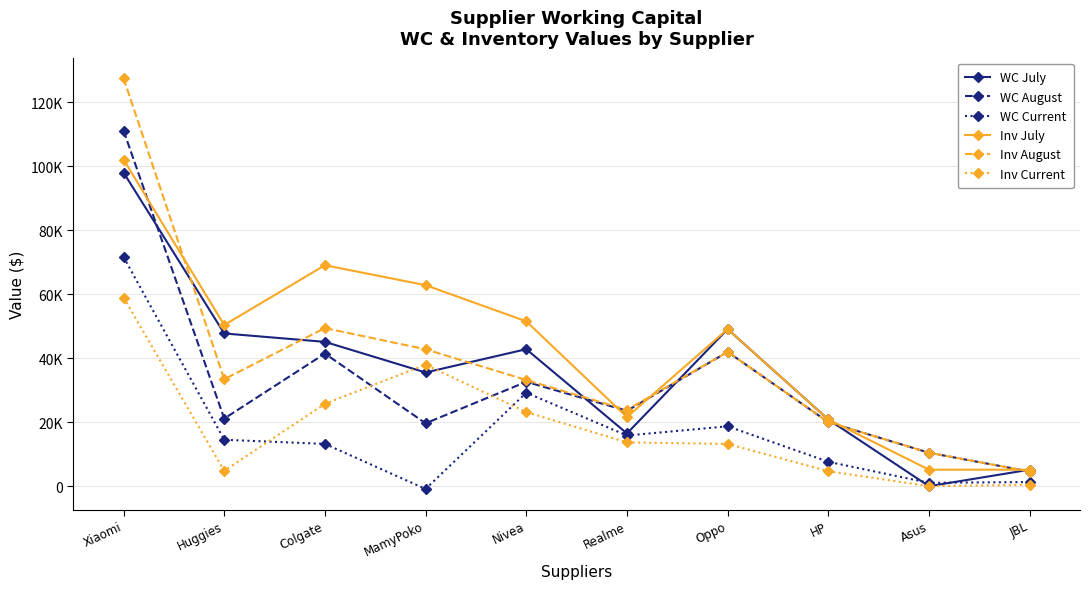

Is it true that Inv Current equals 13694.5 at Realme?

True